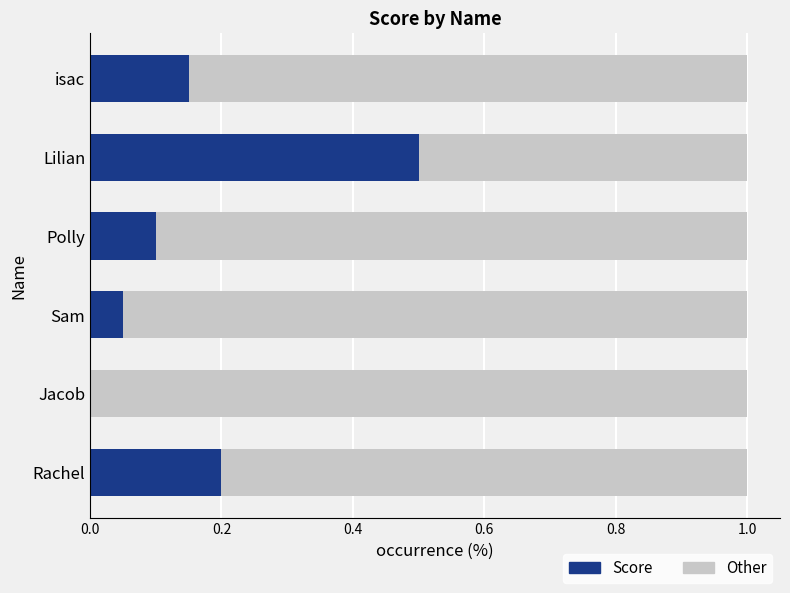

Which category has the highest value in the Score series?

Lilian